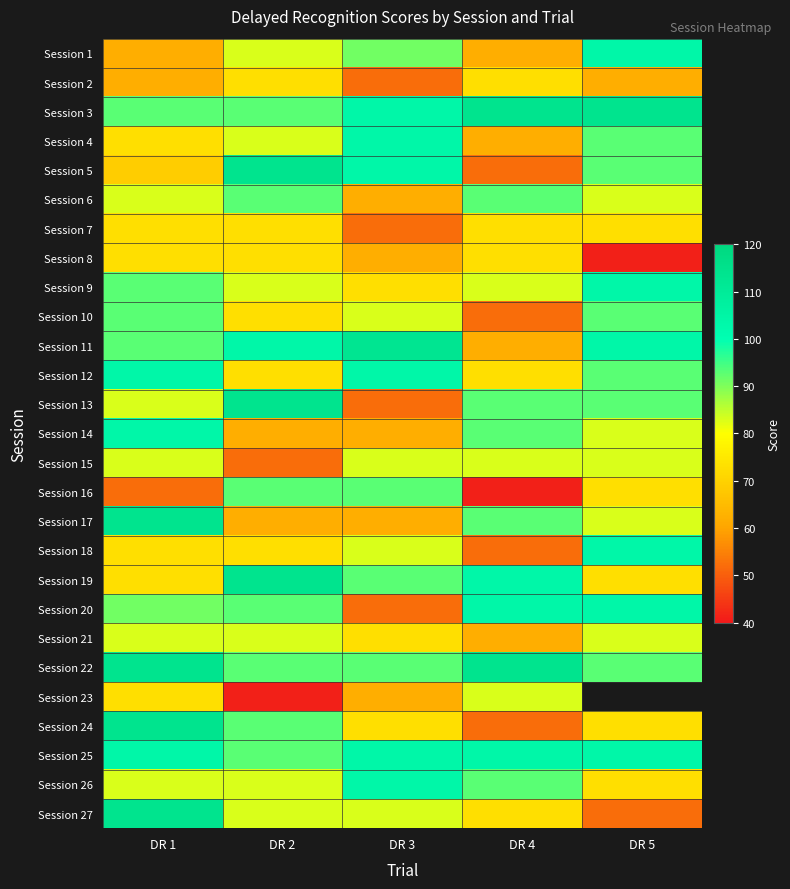

List the series in order of their peak value, lowest first.

Session 2, Session 7, Session 8, Session 15, Session 21, Session 23, Session 6, Session 10, Session 16, Session 1, Session 4, Session 9, Session 12, Session 14, Session 18, Session 20, Session 25, Session 26, Session 11, Session 3, Session 5, Session 13, Session 17, Session 19, Session 22, Session 24, Session 27